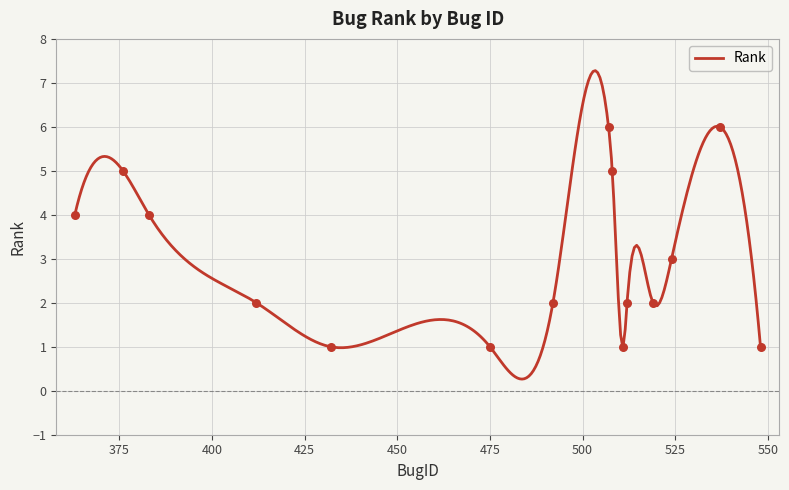

Between 508 and 524, which is larger?

508